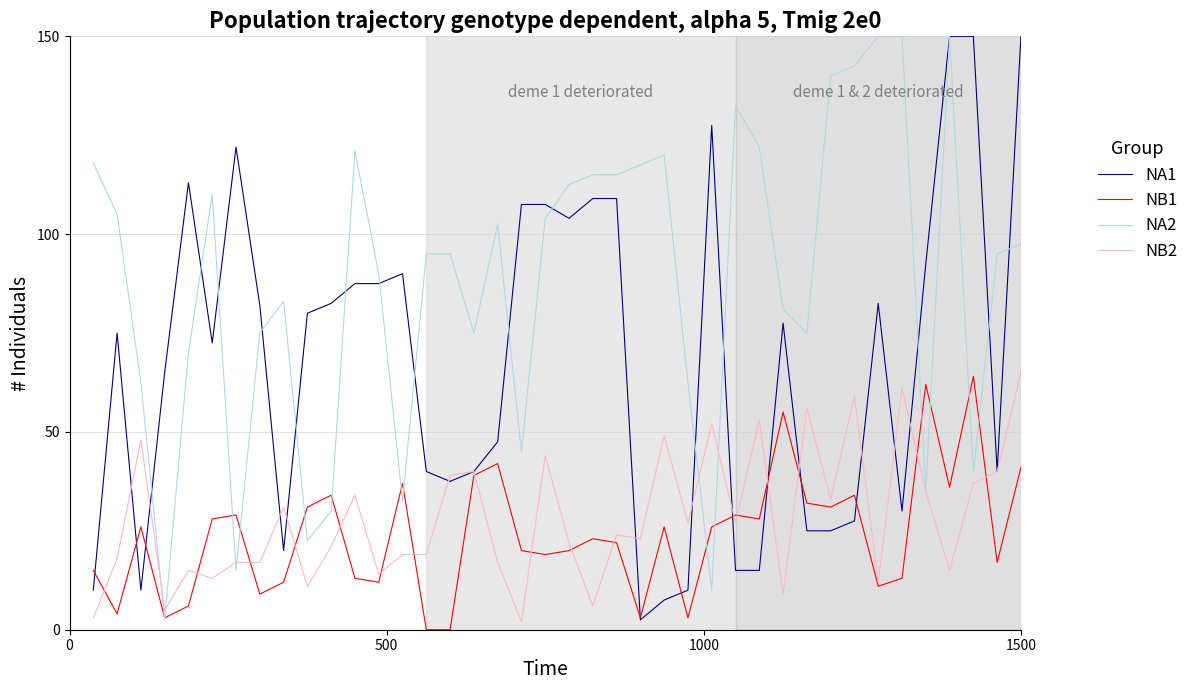

Which series has the largest total across all categories?

NA2